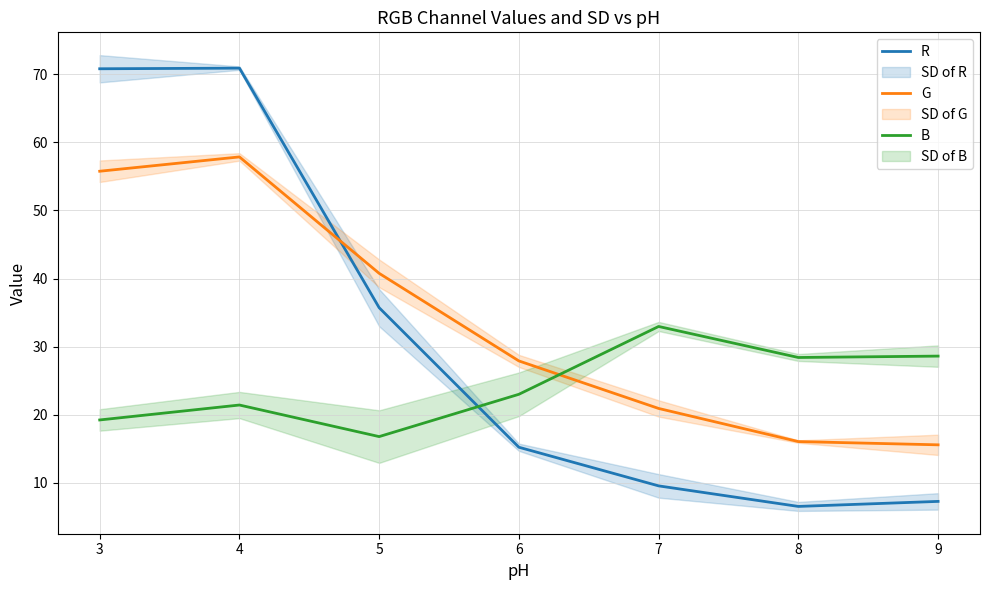

Is the value of G at 5 greater than the value of R at 3?

No